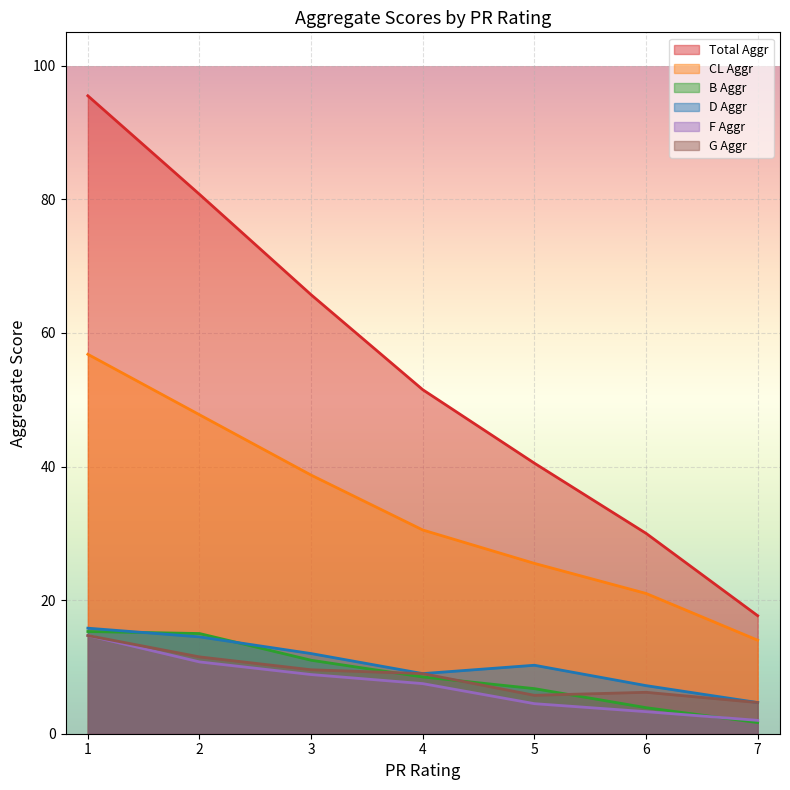

How many interior local peaks does the F Aggr series have?

0